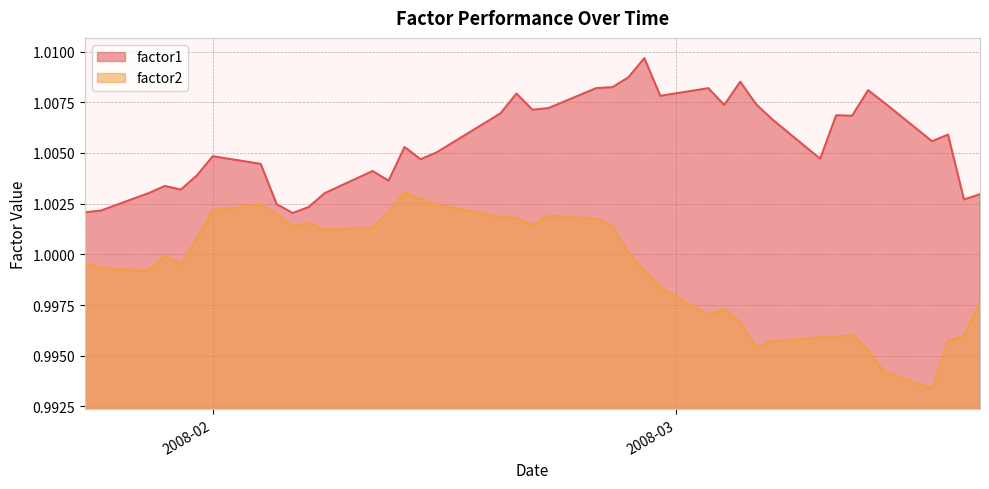

At which category does factor1 reach its first local peak?

2008-01-29